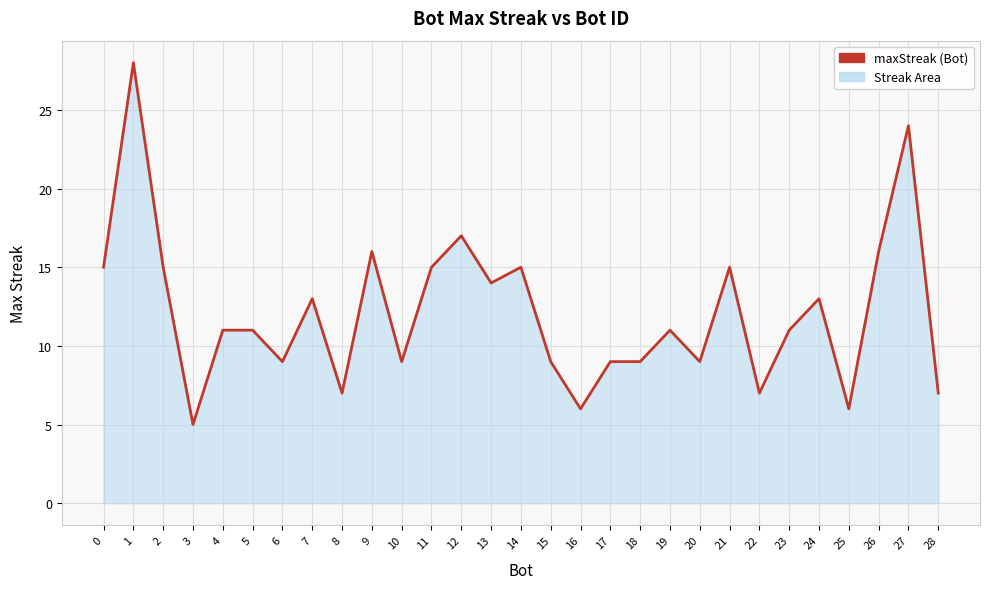

How many lines are shown in the chart?

1